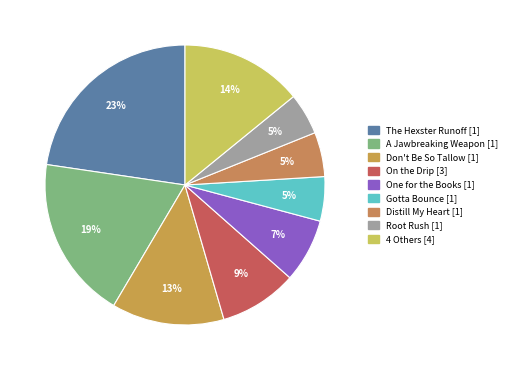

Is there a majority slice in this chart?

No